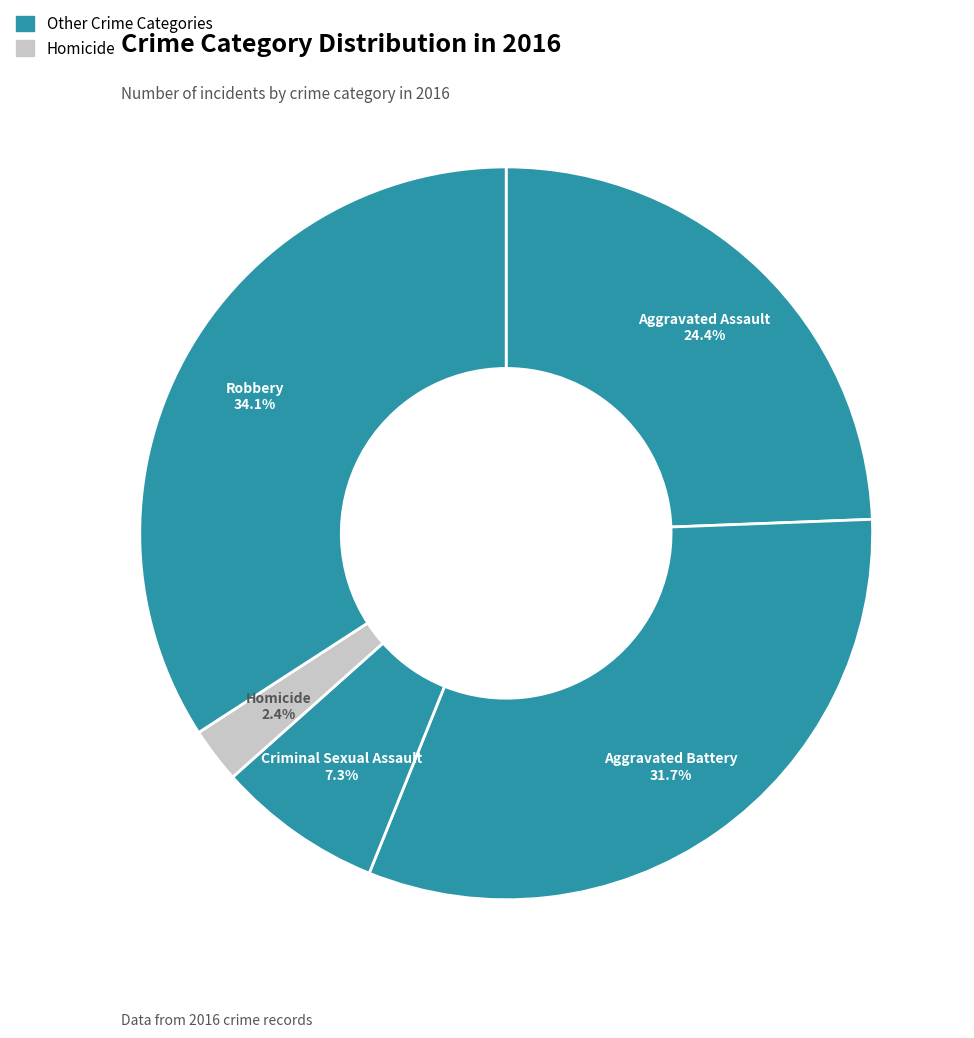

Is there a majority slice in this chart?

No